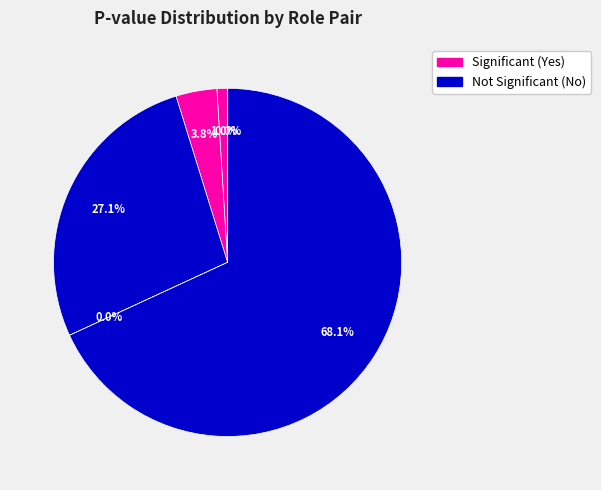

Is there any slice that represents more than half of the pie?

Yes